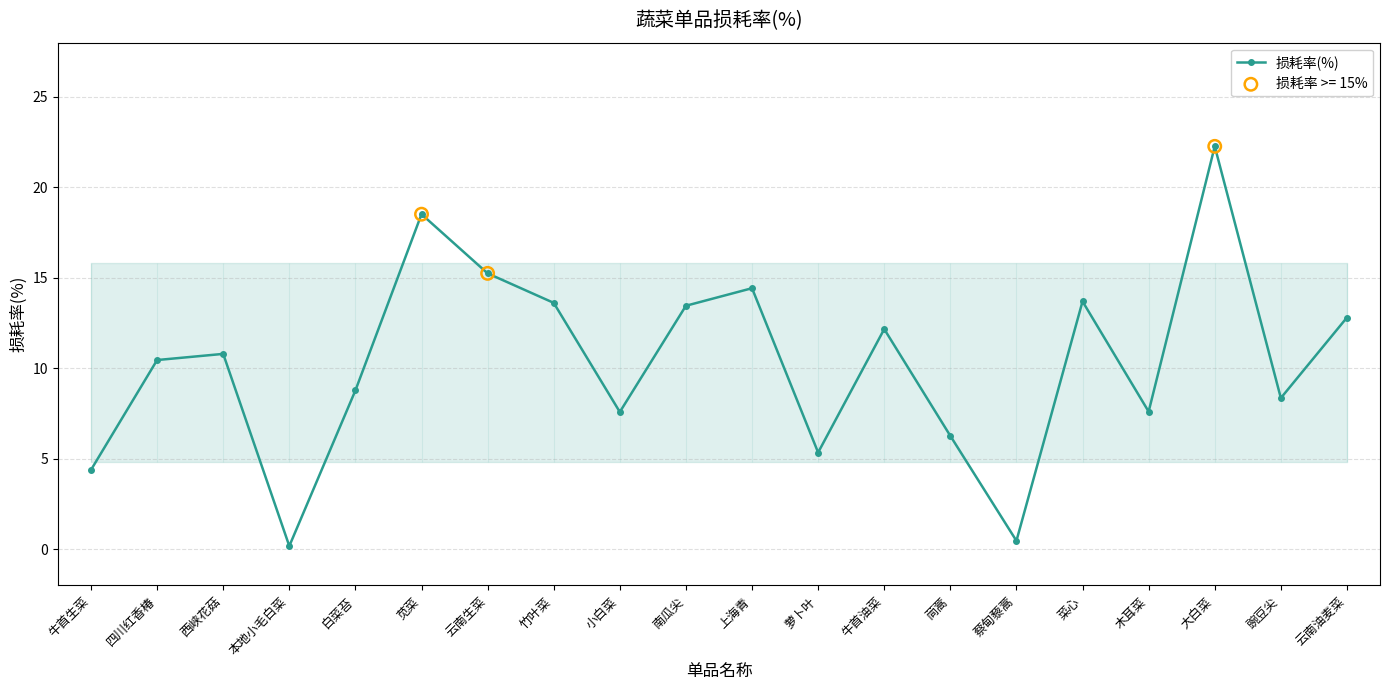

What is the change in value from 南瓜尖 to 大白菜?

+8.8